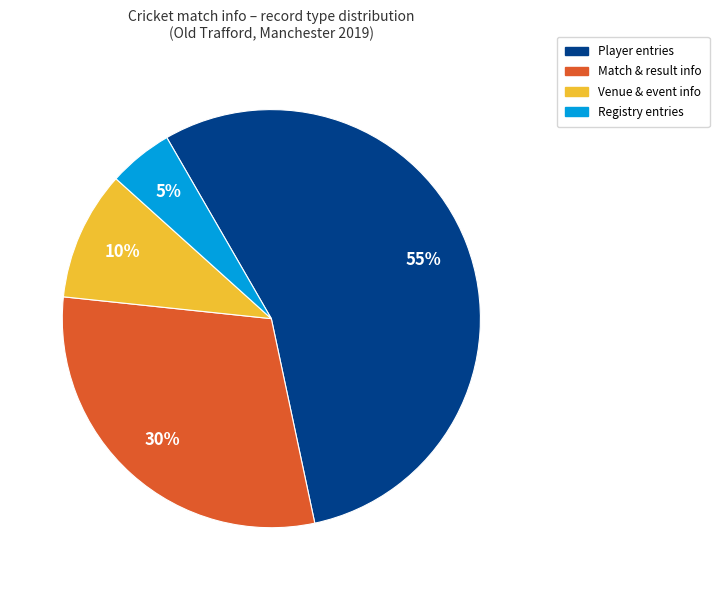

How many segments does this pie chart have?

4